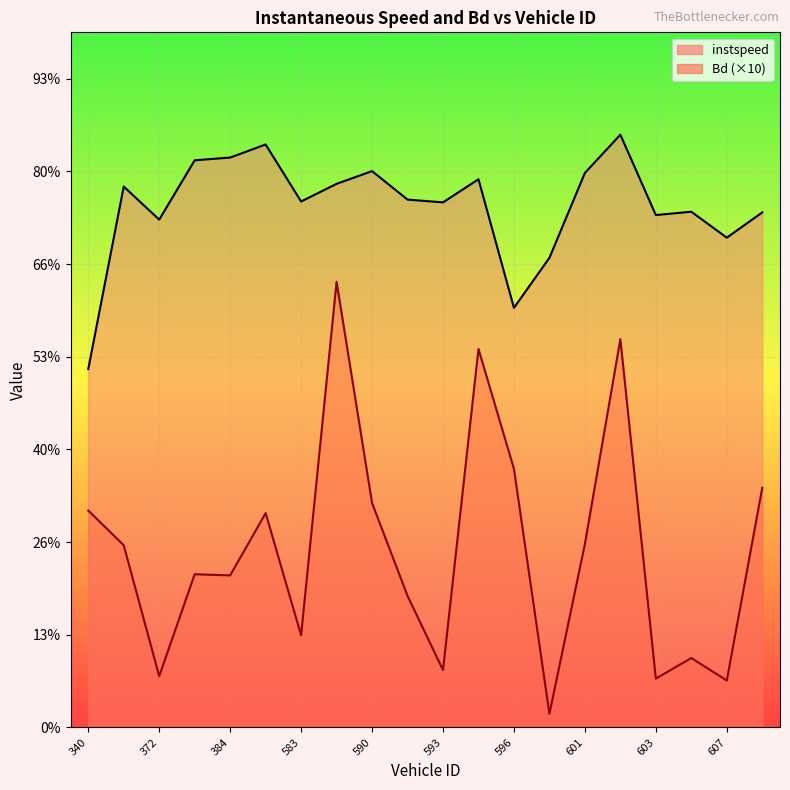

True or false: instspeed and Bd intersect in this chart.

False